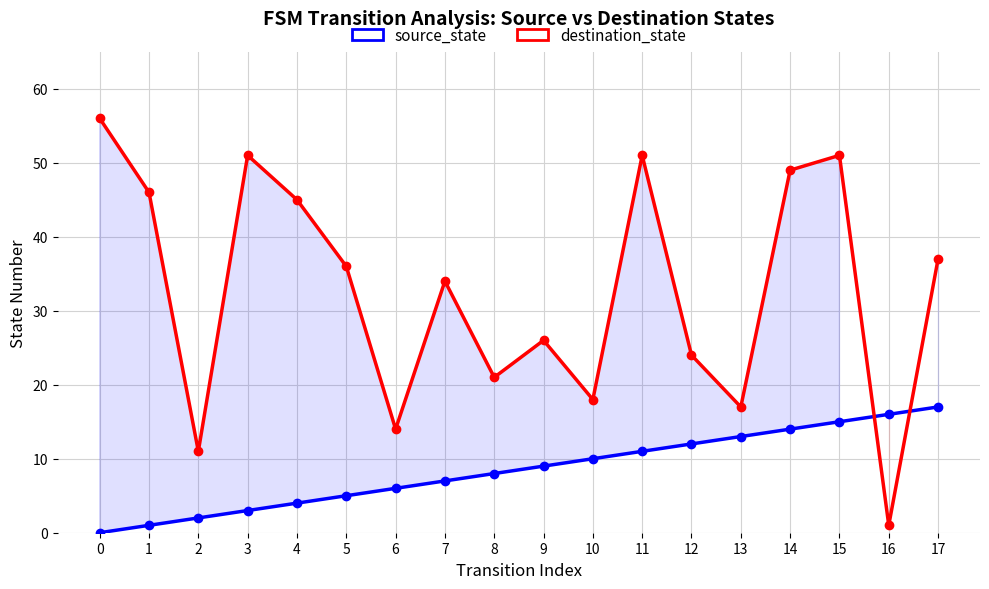

Which series has the largest total across all categories?

destination_state